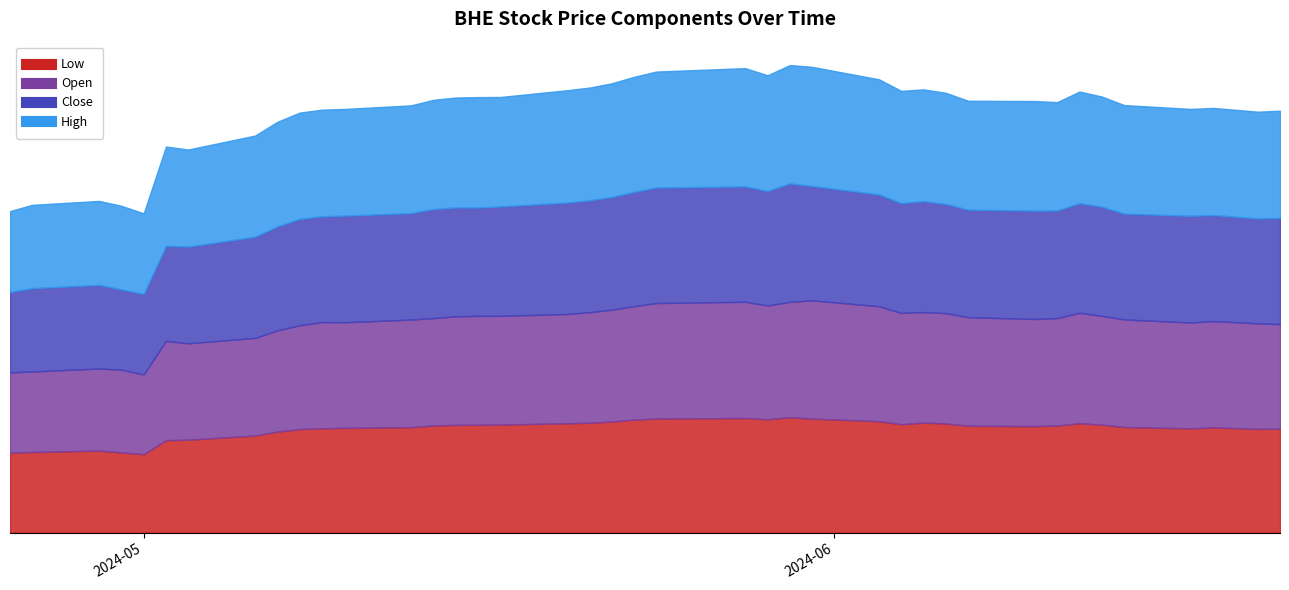

What position from the left is 2024-06-20?

39